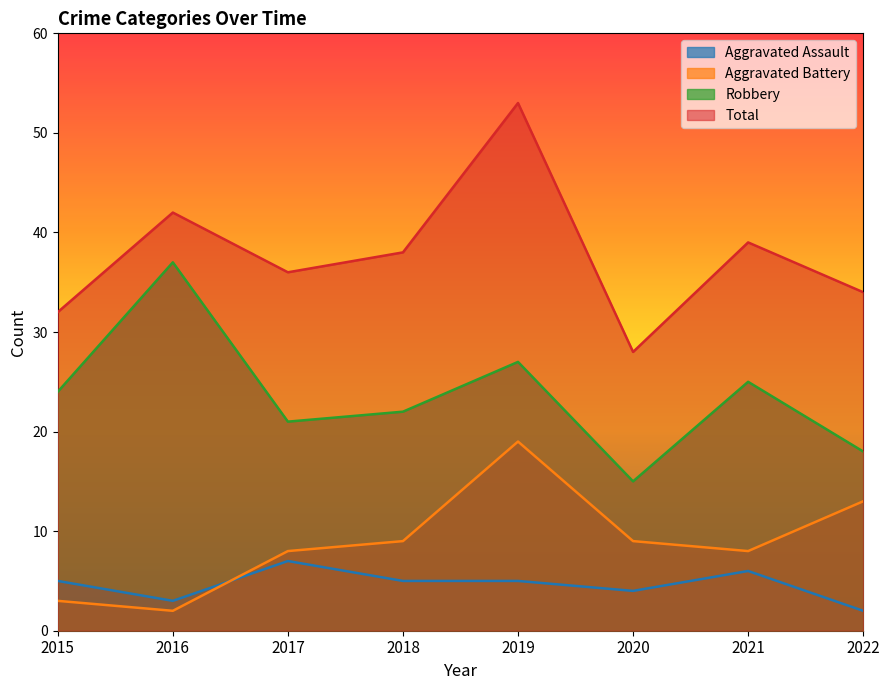

Reading left to right, what are all the values shown in this chart?

Aggravated Assault: 5	3	7	5	5	4	6	2
Aggravated Battery: 3	2	8	9	19	9	8	13
Robbery: 24	37	21	22	27	15	25	18
Total: 32	42	36	38	53	28	39	34